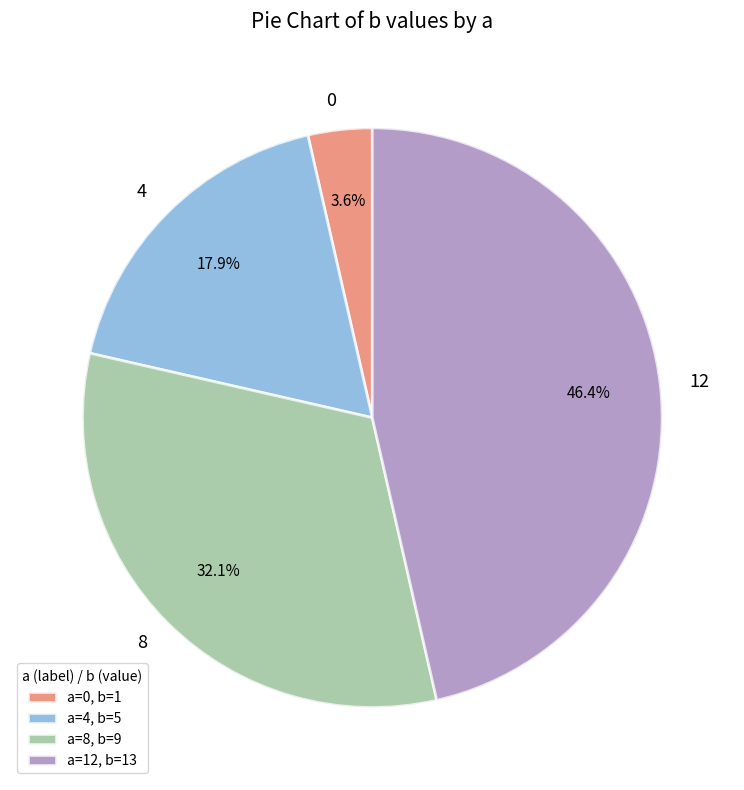

Is it true that 8 is 32% of the pie?

True